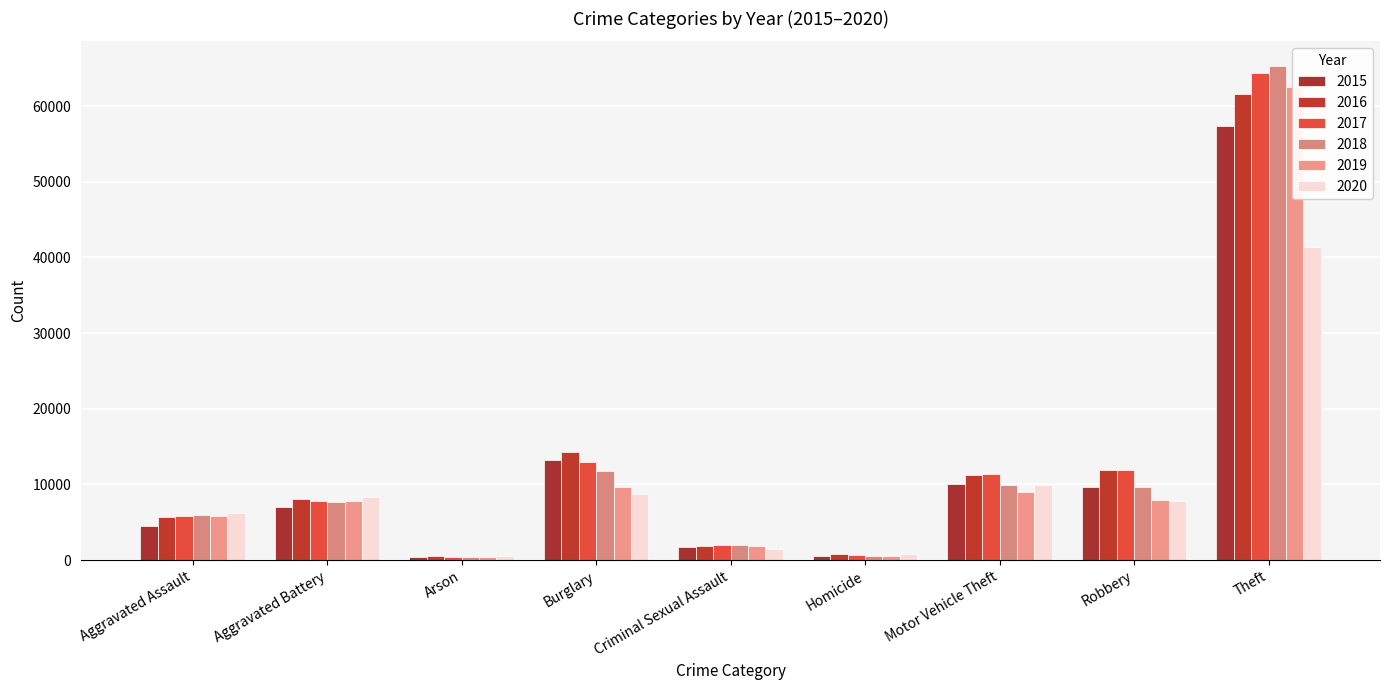

What is the value of the 2020 bar at the 4th from the left?

8758